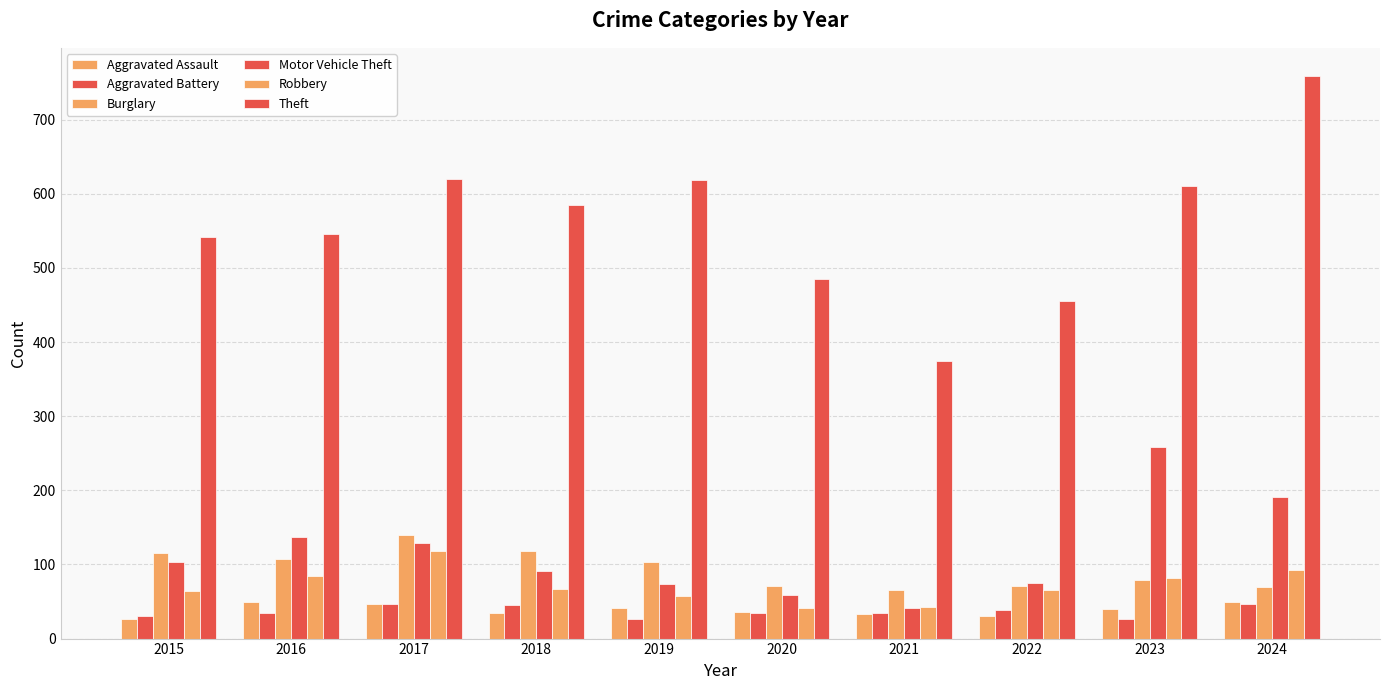

What is the average value of the Motor Vehicle Theft series?

116